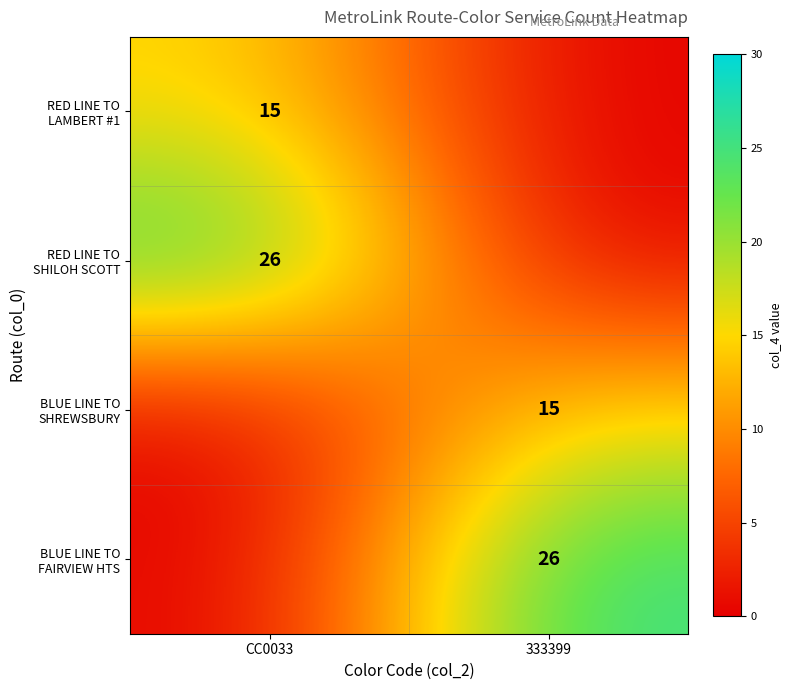

At which category is the sum across all series the highest?

CC0033